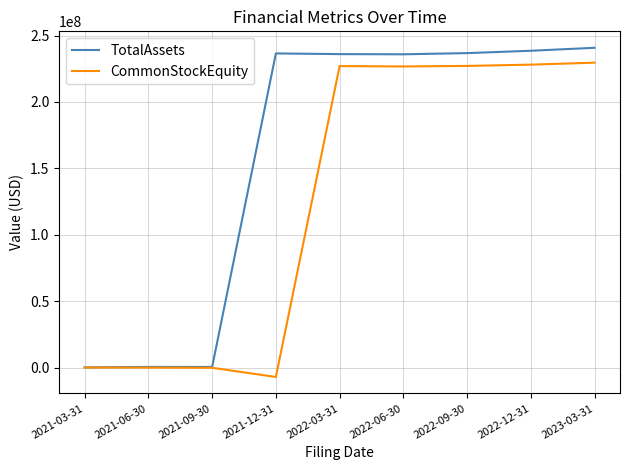

What are all the series names shown in the legend?

TotalAssets, CommonStockEquity